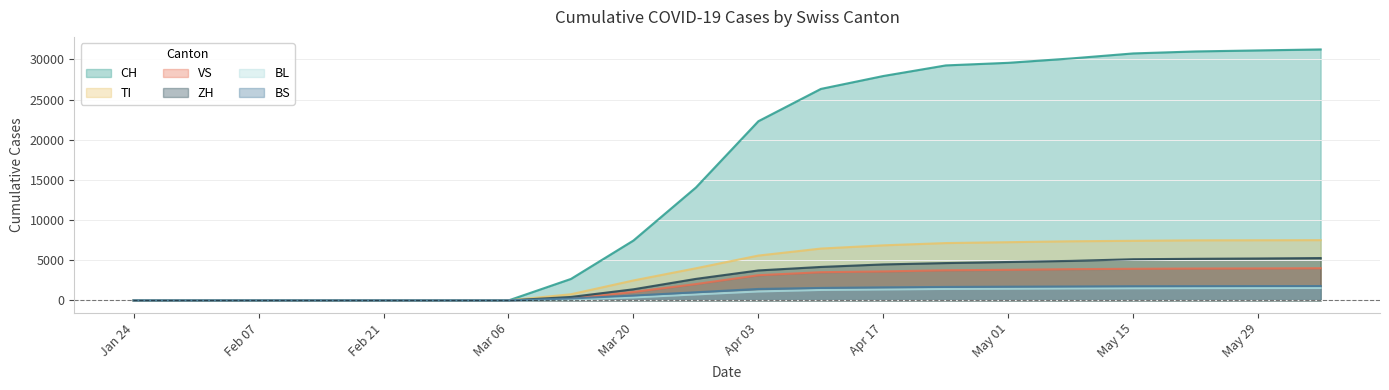

True or false: BL and ZH intersect in this chart.

False